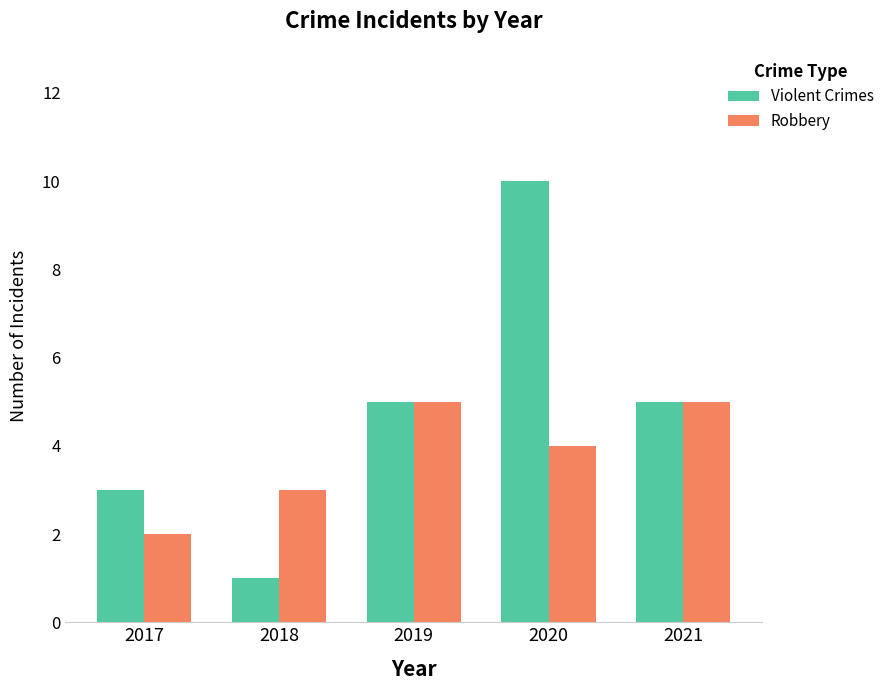

Which series has the largest range (max minus min)?

Violent Crimes